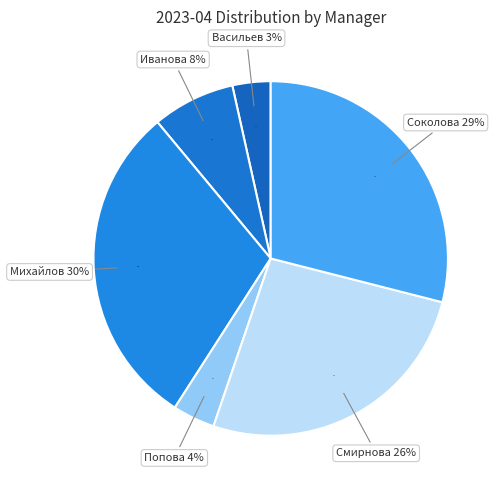

Is it true that Васильев Артем Александрович is 10% of the pie?

False